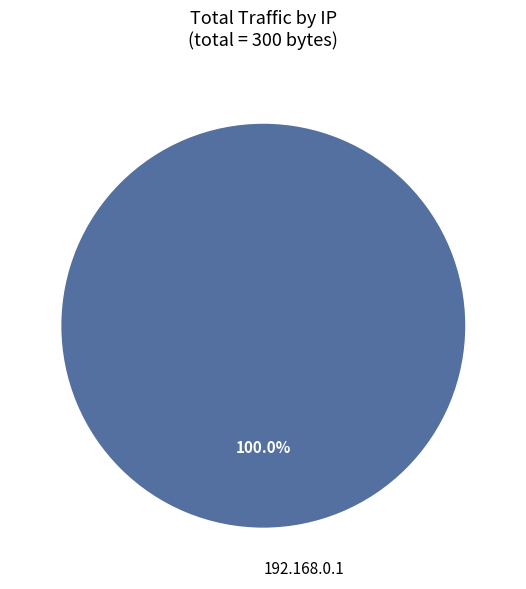

How many slices are in this pie chart?

1